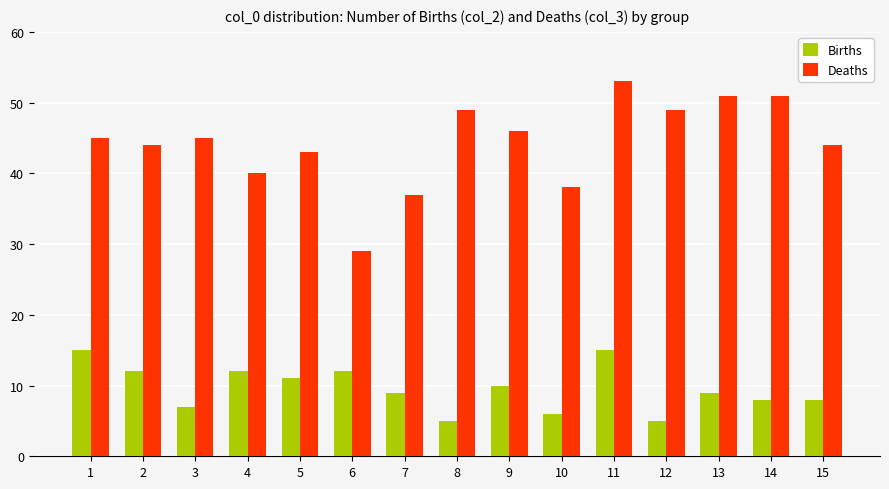

How many bars are there in total?

30